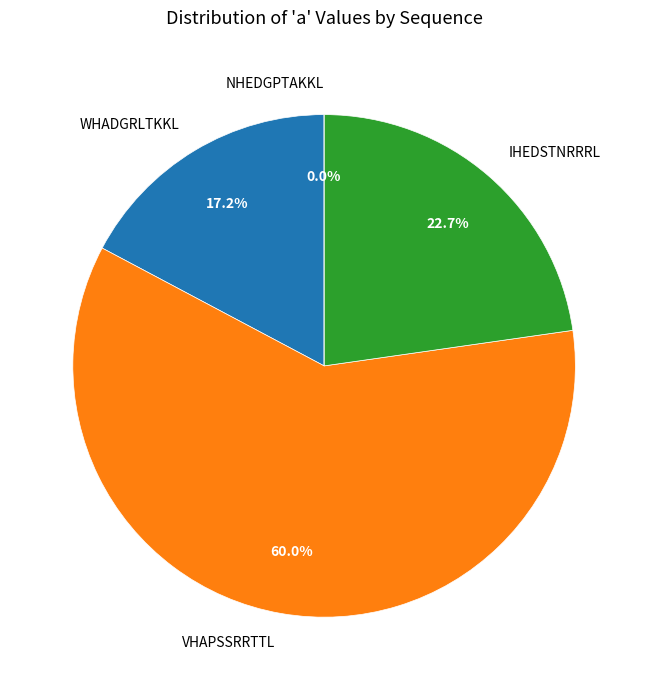

Rank the categories by value from lowest to highest.

NHEDGPTAKKL, WHADGRLTKKL, IHEDSTNRRRL, VHAPSSRRTTL